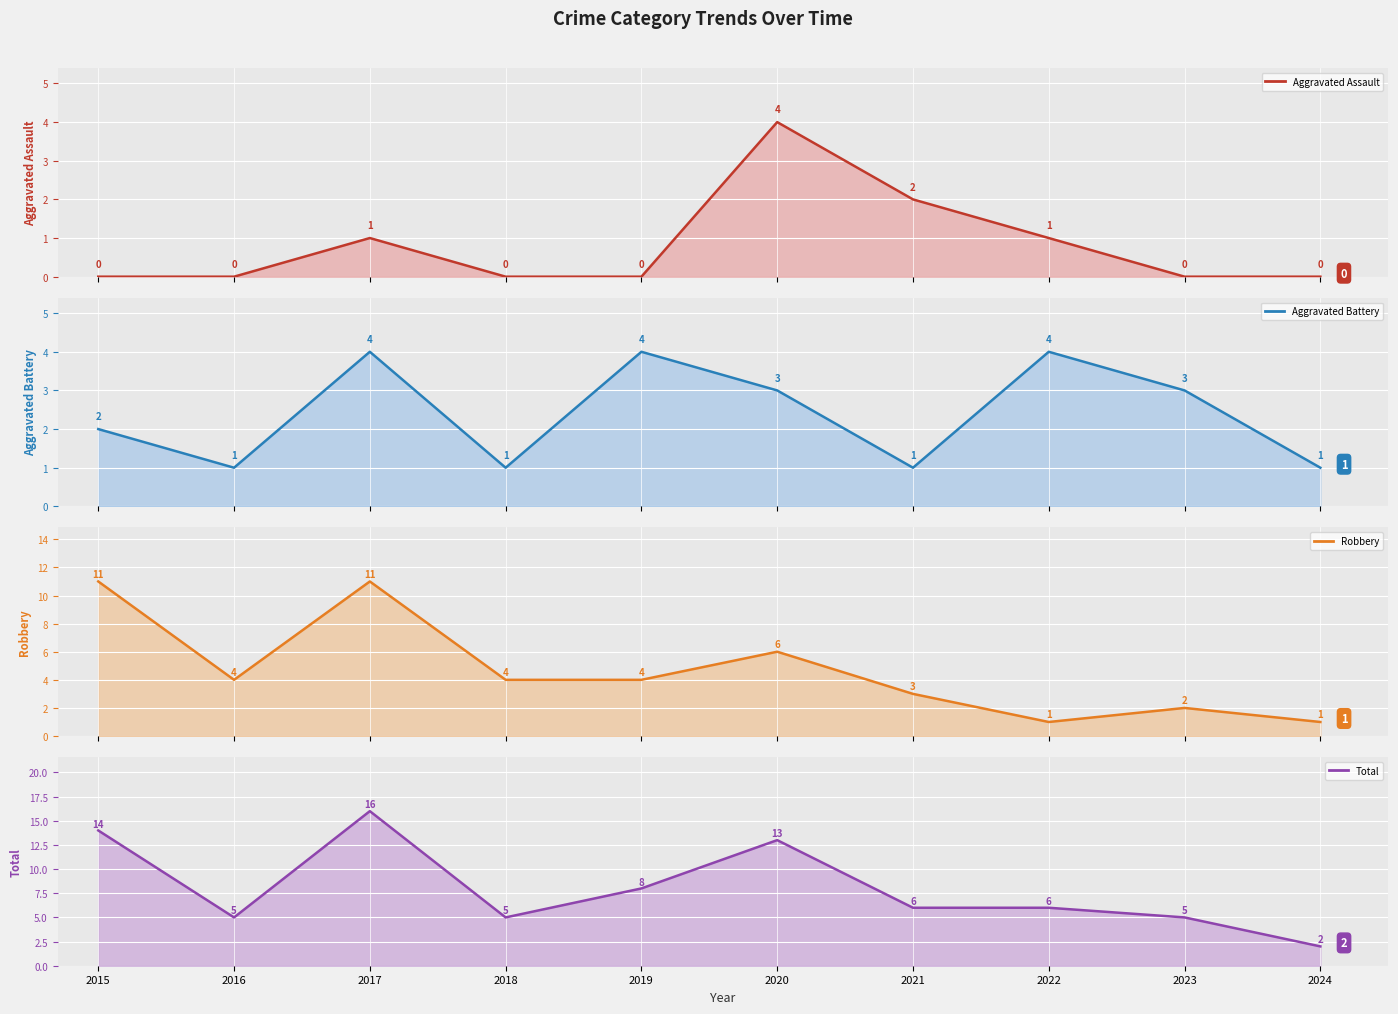

Is it true that Aggravated Battery equals 5 at 2022?

False